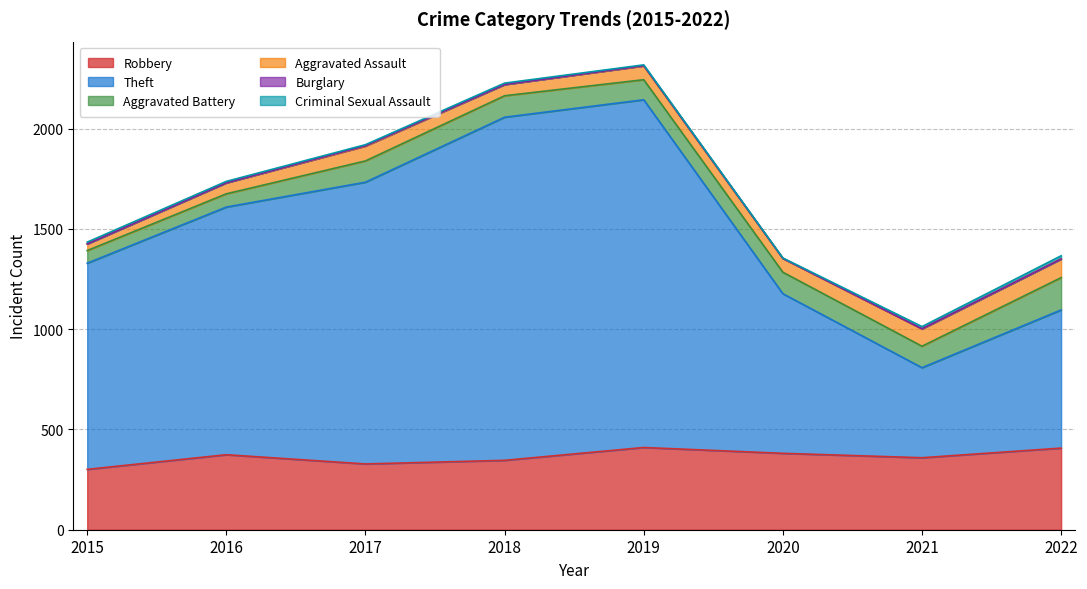

True or false: Criminal Sexual Assault has more than 0 points higher than both neighbors.

True